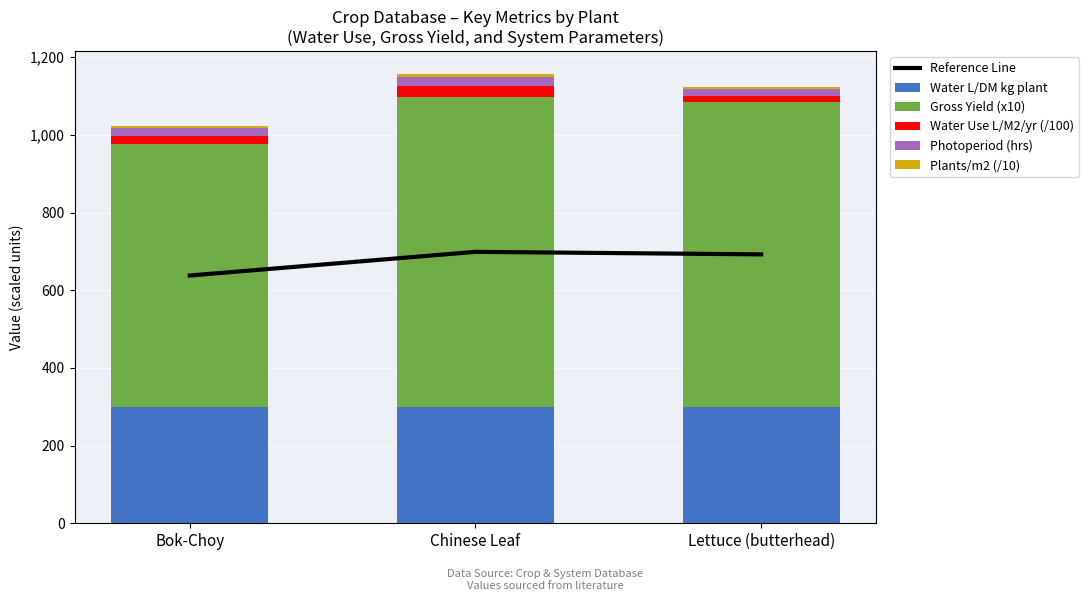

Reading left to right, list all the values displayed in this chart.

Reference Line: 638.0	699.0	692.5
Water L/DM kg plant: 300.0	300.0	300.0
Gross Yield (x10): 676.0	798.0	785.0
Water Use L/M2/yr (/100): 21.7	26.8	15.1
Photoperiod (hrs): 20.0	25.0	18.0
Plants/m2 (/10): 5.0	8.0	6.0